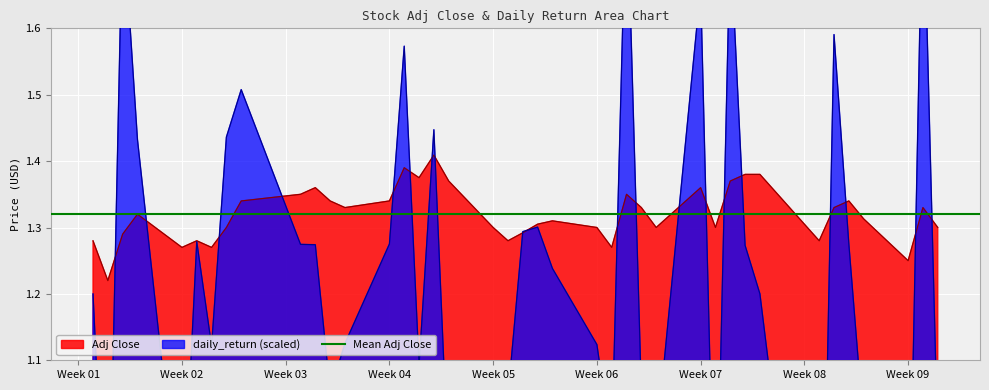

Is it true that Adj Close equals 0.6 at Week 04?

False